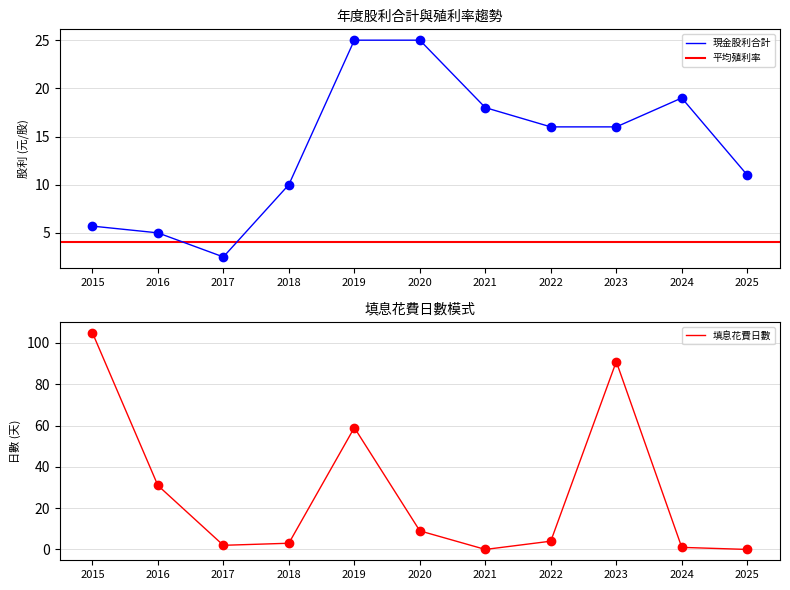

How many series are shown in this chart?

3